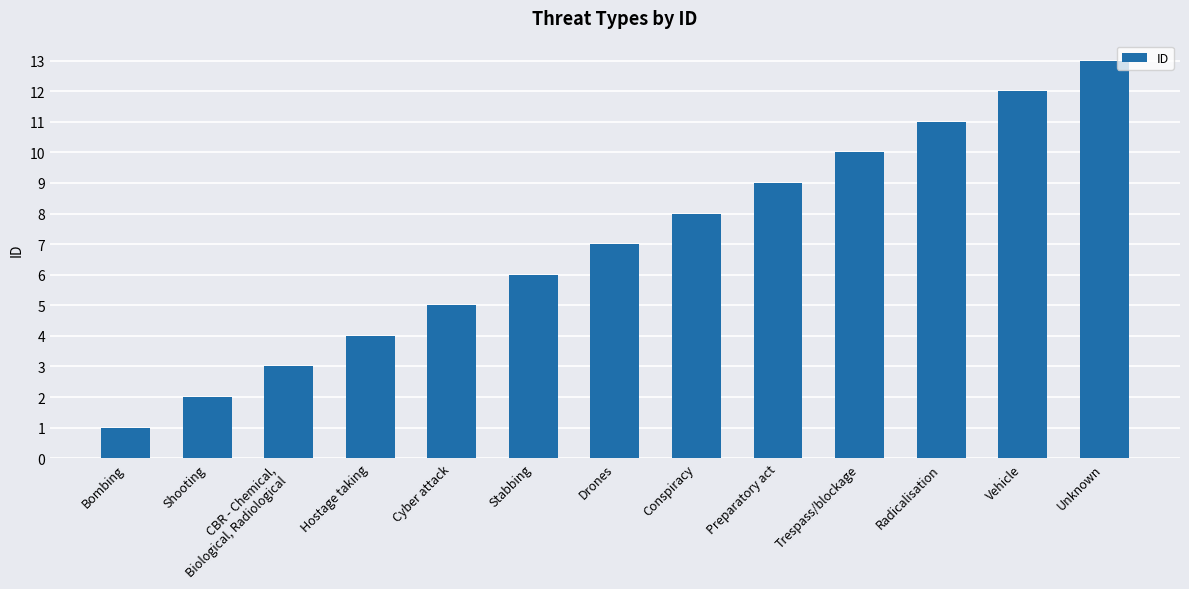

Where is the data nearest to the value 7?

Drones